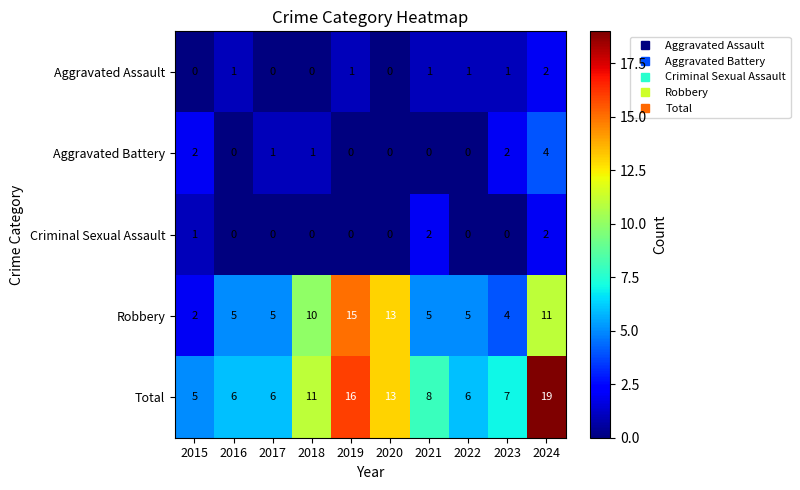

True or false: Aggravated Assault has a value of 0 at 2023.

False